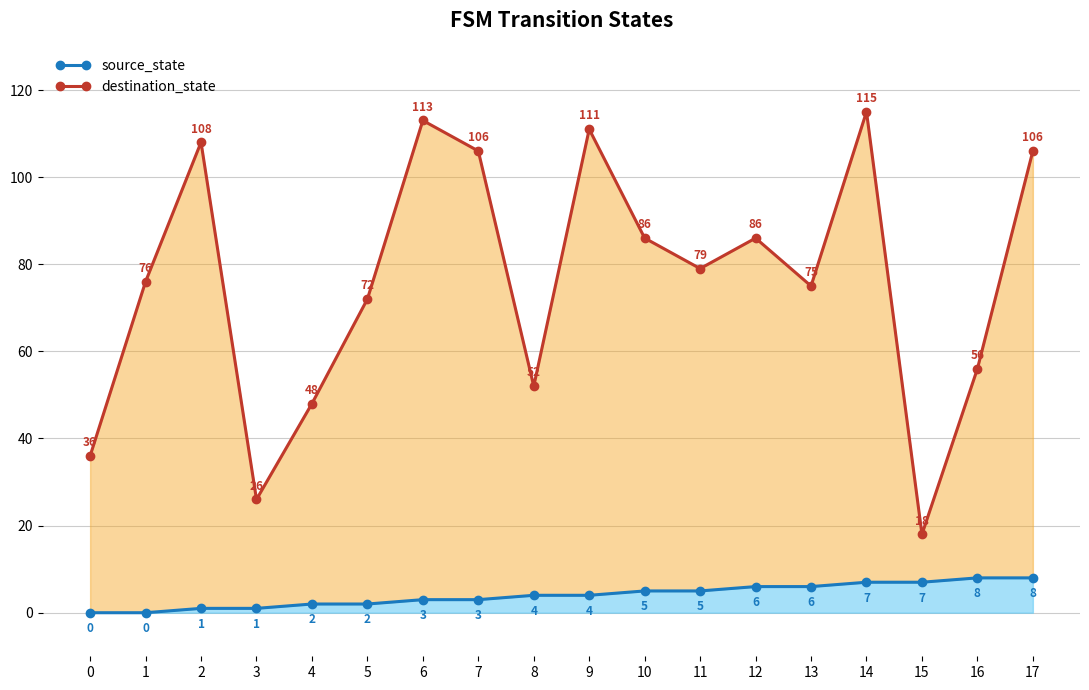

True or false: source_state and destination_state intersect in this chart.

False